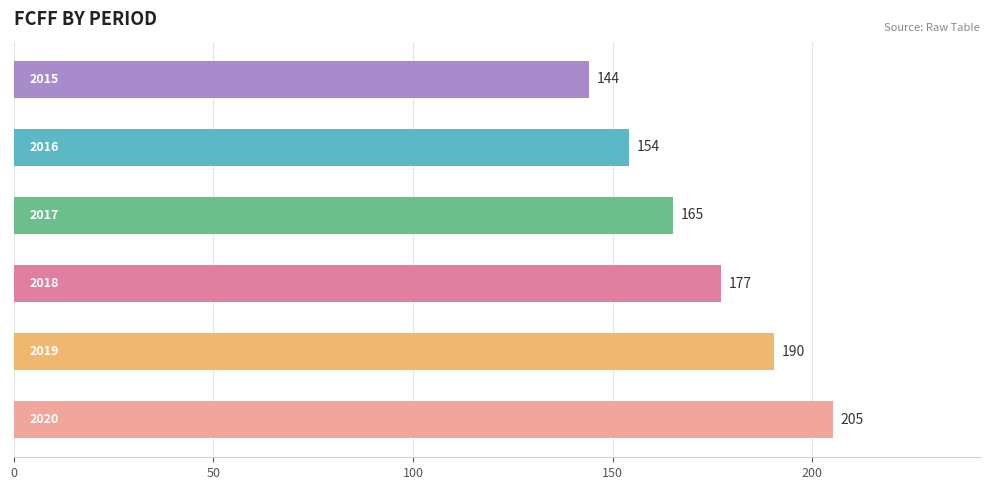

What is the value of the 2nd bar from the top?

154.0